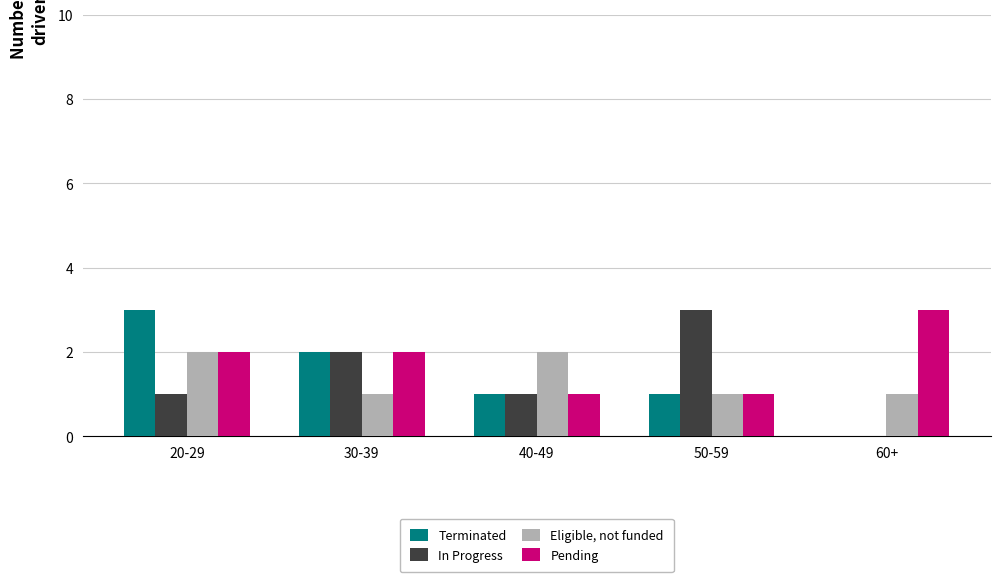

What is the spread (max minus min) of values at 50-59?

2